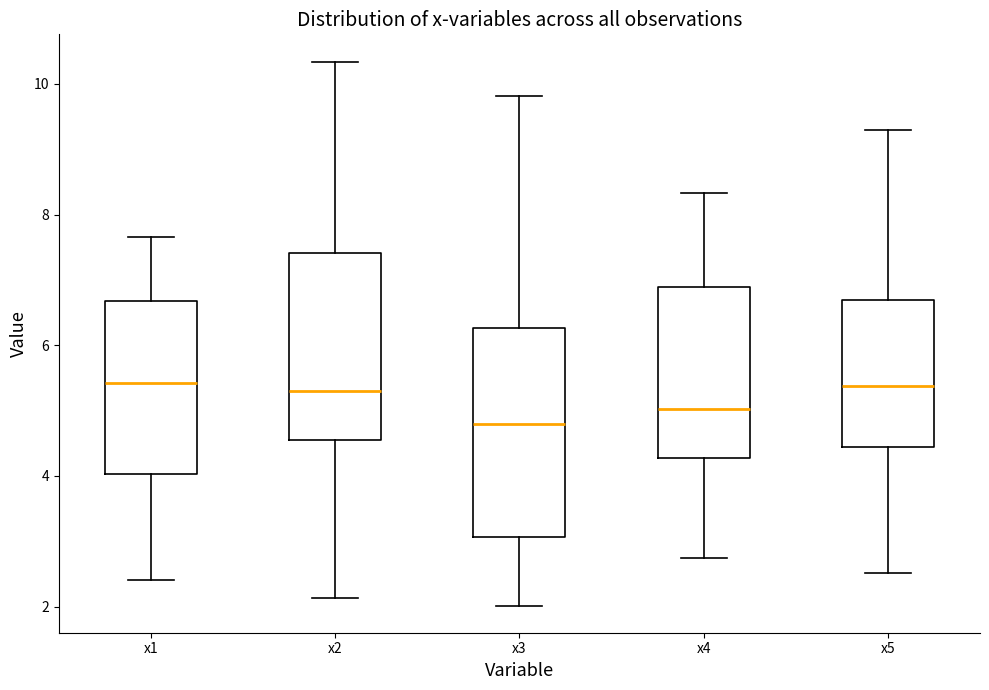

Reading left to right, transcribe this box plot: for each box, give where its median line is, the range the box spans, and where its two whiskers end, as read against the y-axis. The values are not printed on the chart, so give them approximately, as read against the axis.

x1: median 5.4, box 4.0 to 6.6, whiskers 2.4 to 7.6
x2: median 5.4, box 4.6 to 7.4, whiskers 2.2 to 10.4
x3: median 4.8, box 3.0 to 6.2, whiskers 2.0 to 9.8
x4: median 5.0, box 4.2 to 6.8, whiskers 2.8 to 8.4
x5: median 5.4, box 4.4 to 6.6, whiskers 2.6 to 9.2